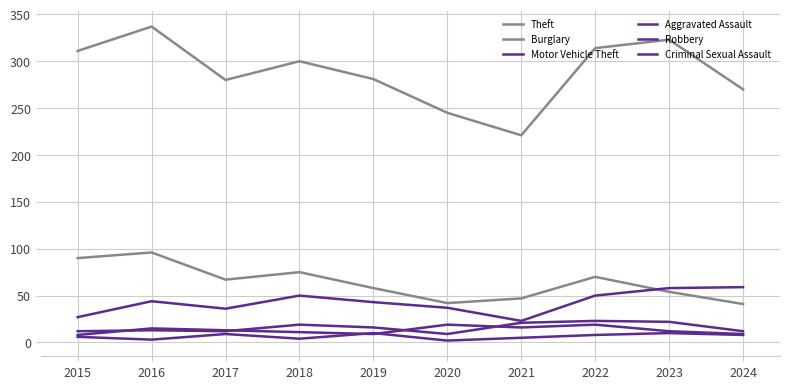

How many lines are shown in the chart?

6